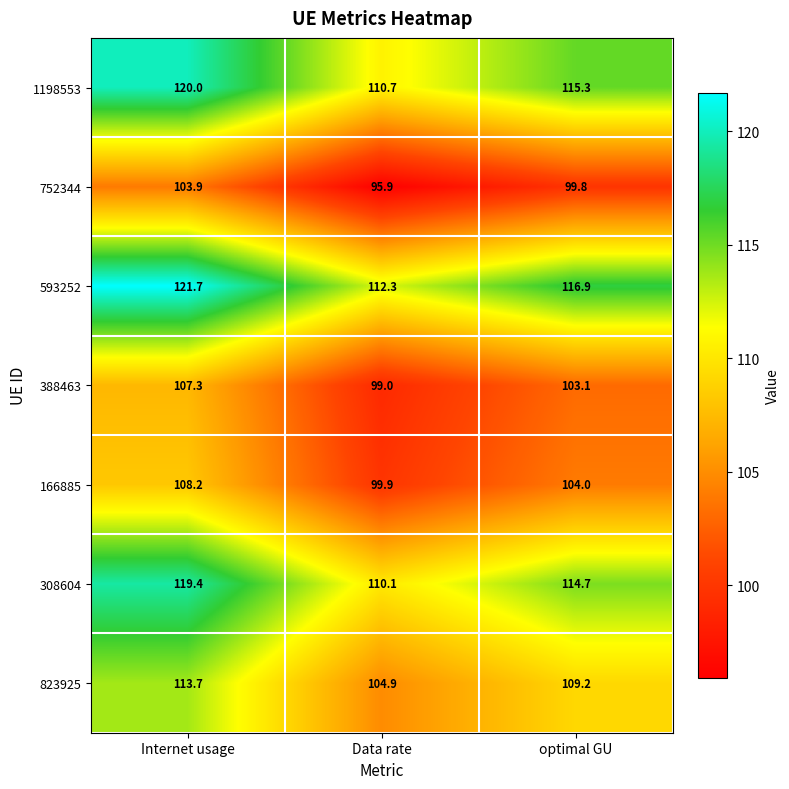

What is the sum of the 823925 values at Internet usage and Data rate?

218.6